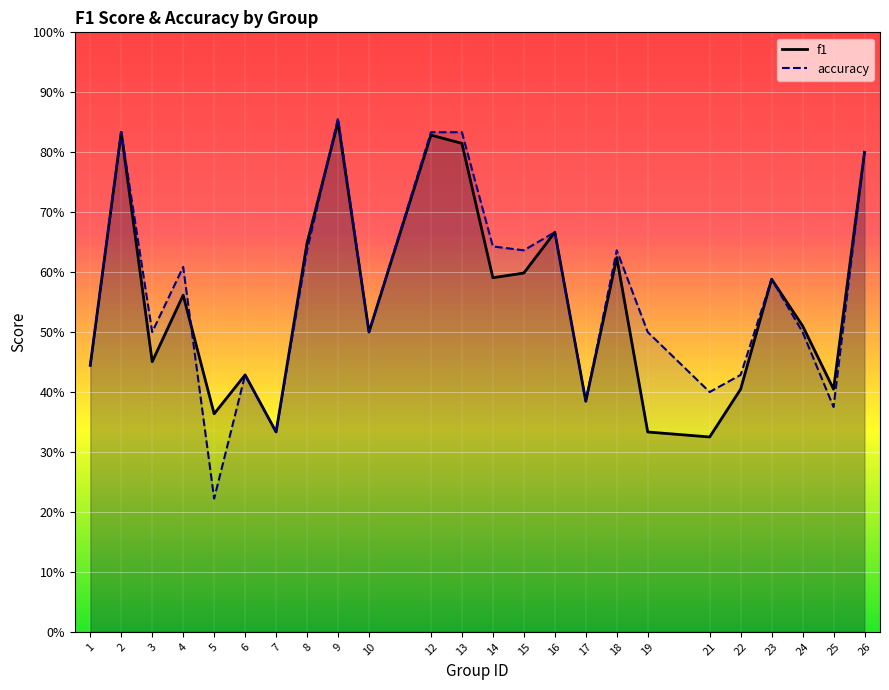

How many categories are shown in the chart?

24